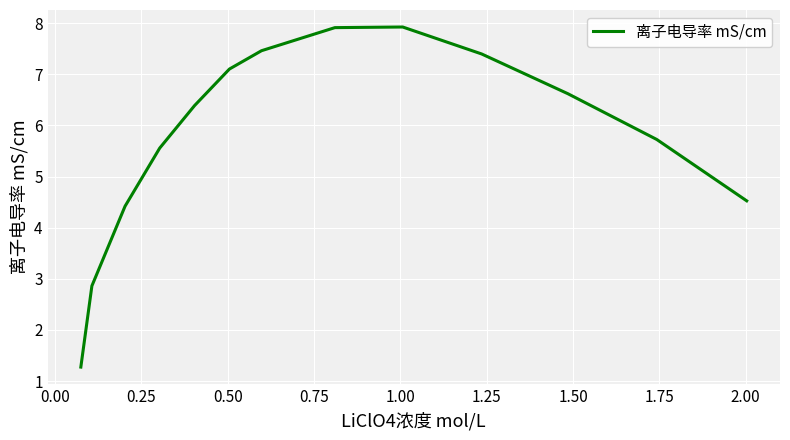

What is the greatest value displayed?

7.9